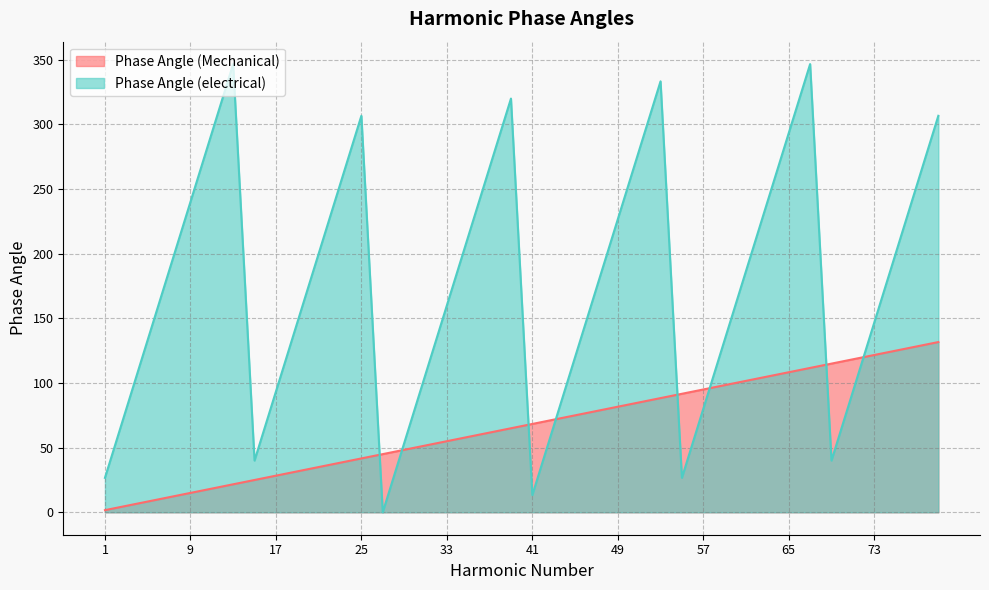

Which series ends up on top after the final intersection of Phase Angle (Mechanical) and Phase Angle (electrical)?

Phase Angle (electrical)